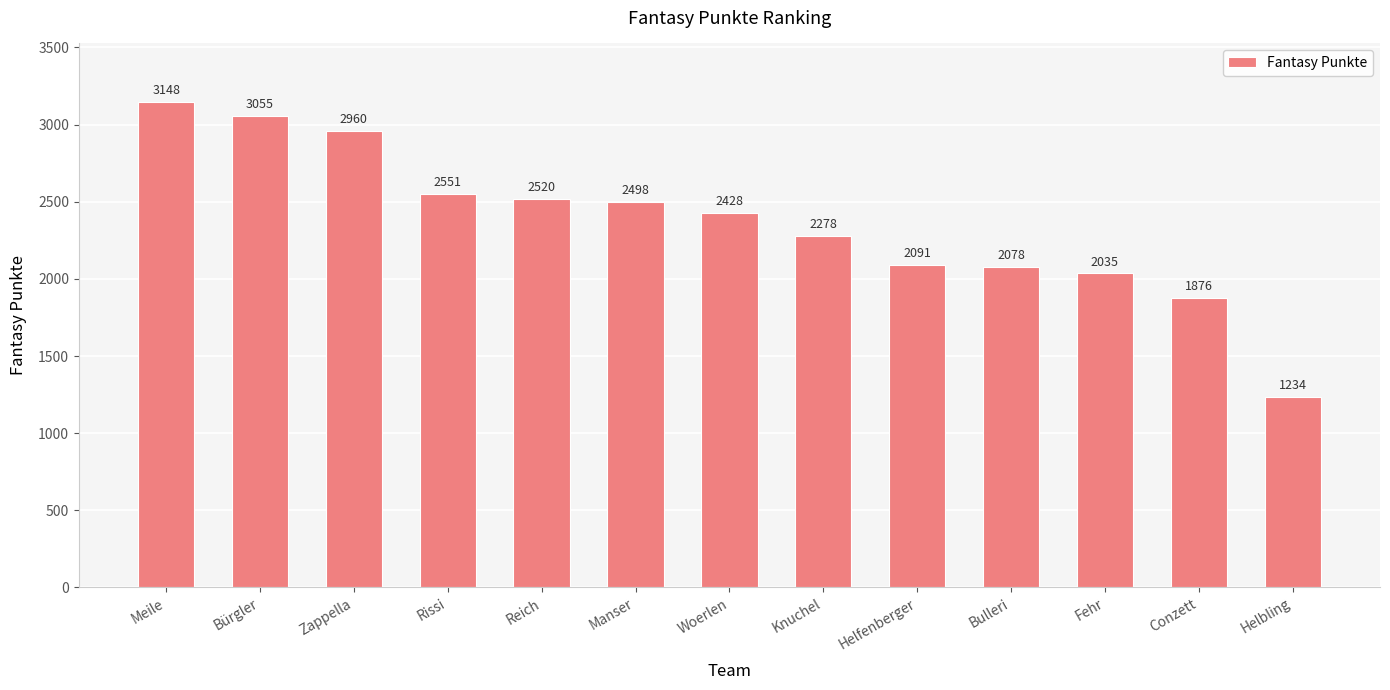

Which label corresponds to the largest value in the chart?

Meile